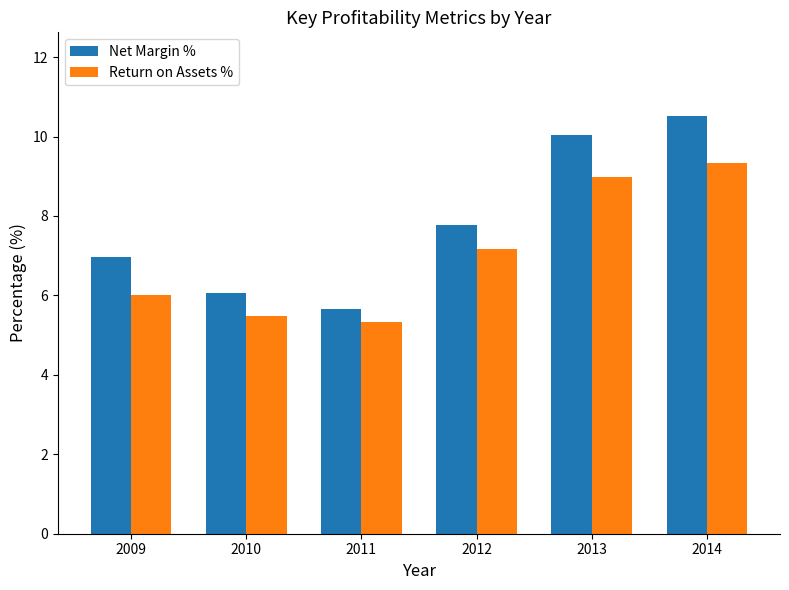

What is the value of the Net Margin % bar at the 5th from the left?

10.1